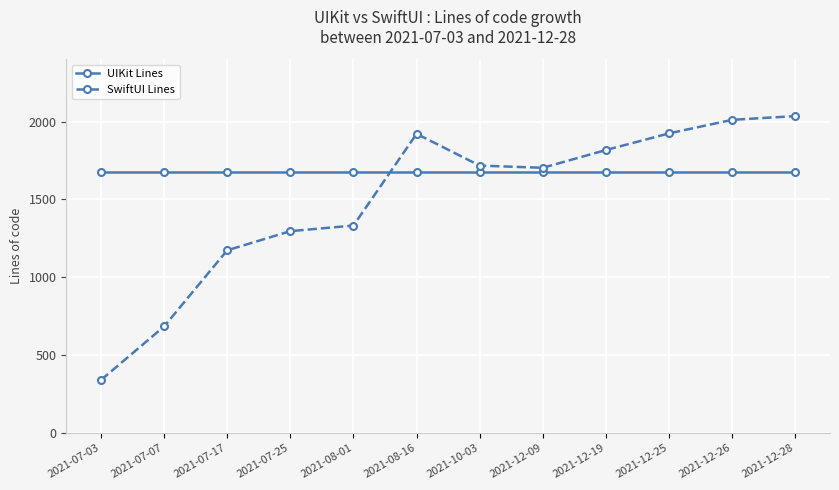

What is the maximum value for UIKit Lines?

1673